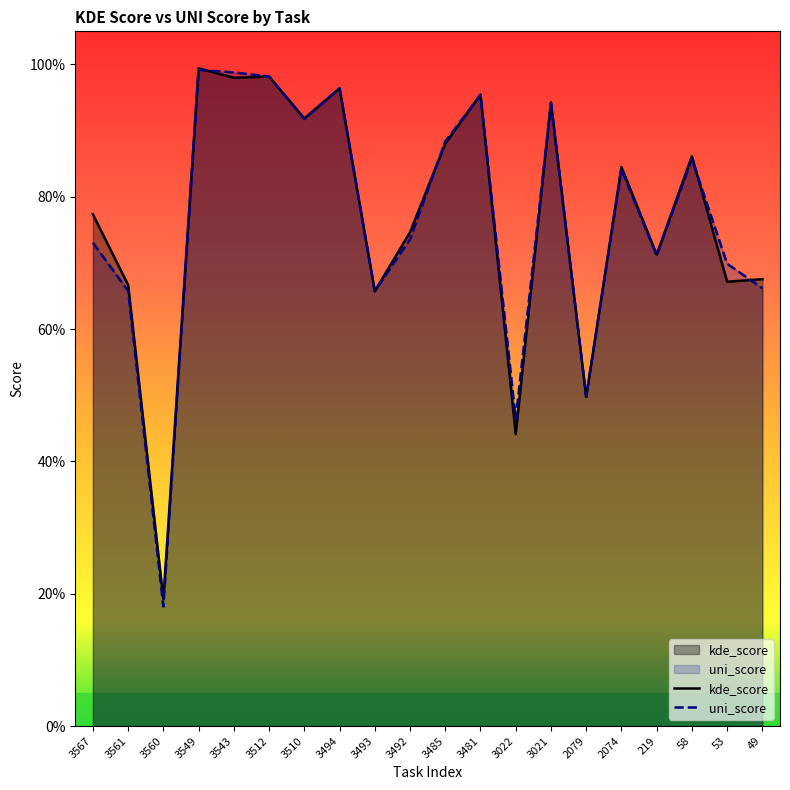

How many lines are shown in the chart?

2